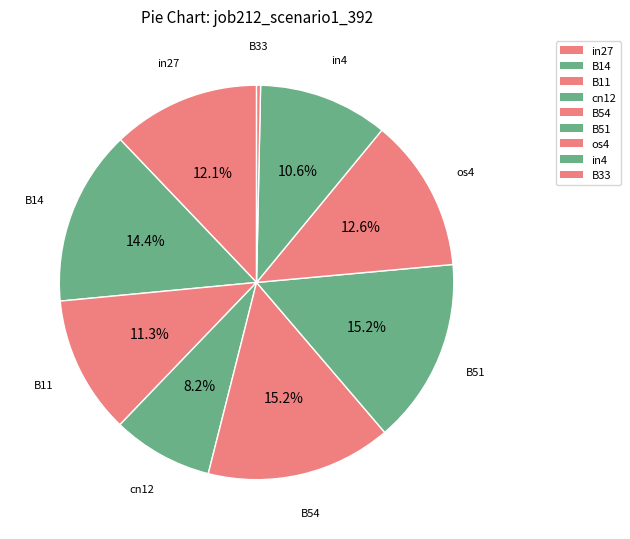

Rank the categories by value from highest to lowest.

B54, B51, B14, os4, in27, B11, in4, cn12, B33